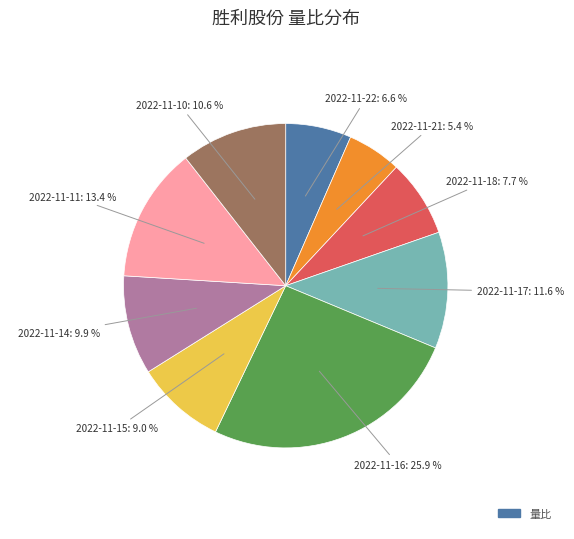

Count the number of slices in the pie.

9